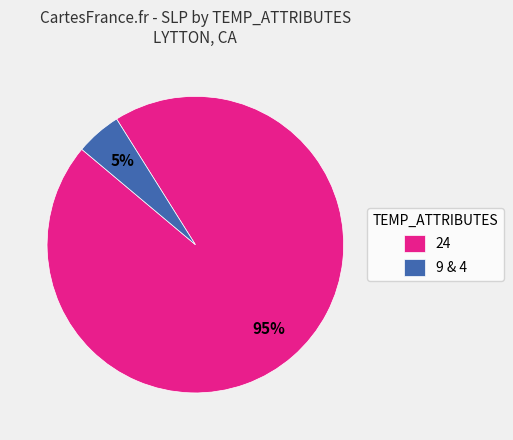

How many segments does this pie chart have?

2